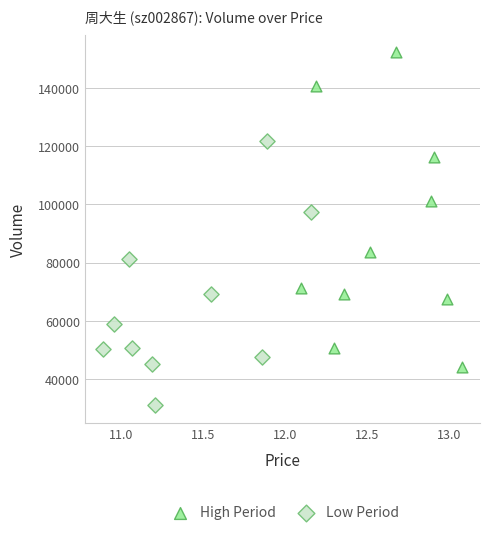

Which series contains the highest Y value?

High Period